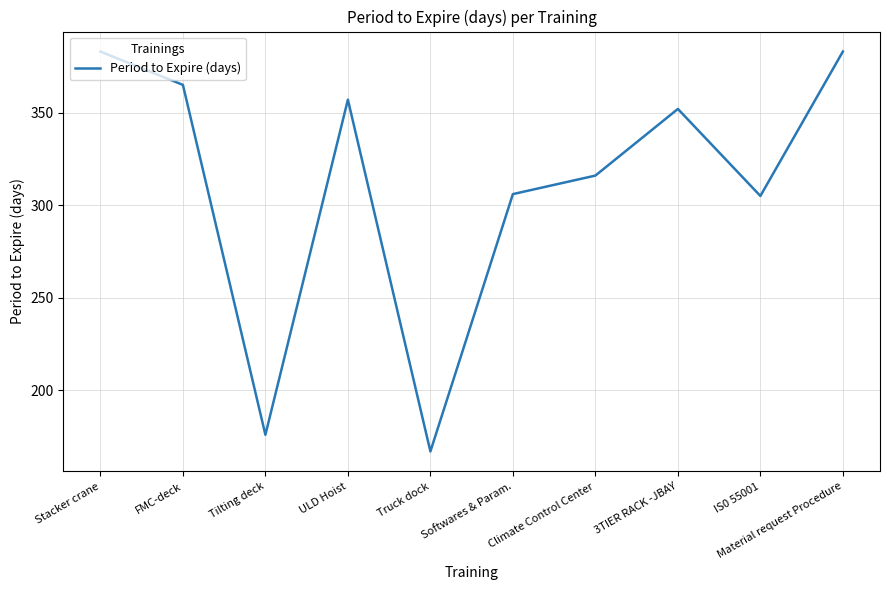

The chart shows a value of 660 at Material request Procedure. True or false?

False